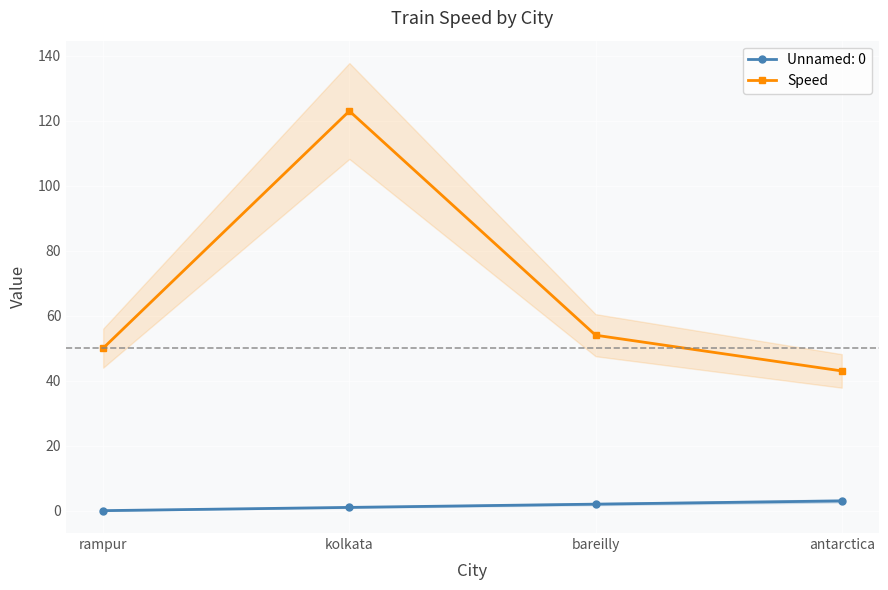

Which label corresponds to the smallest value in the chart?

antarctica